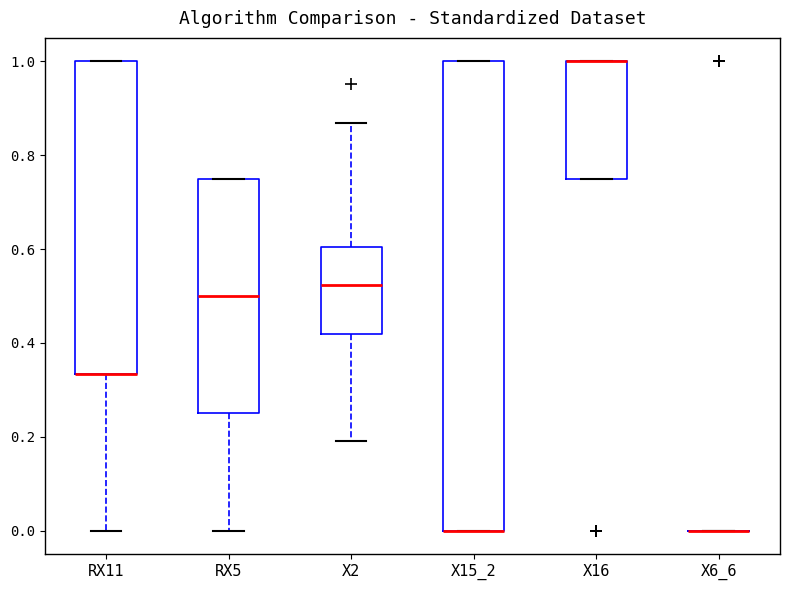

Where does the lower whisker of the box for RX5 end on the y-axis? The values are not printed on the chart, so give them approximately, as read against the axis.

0.00